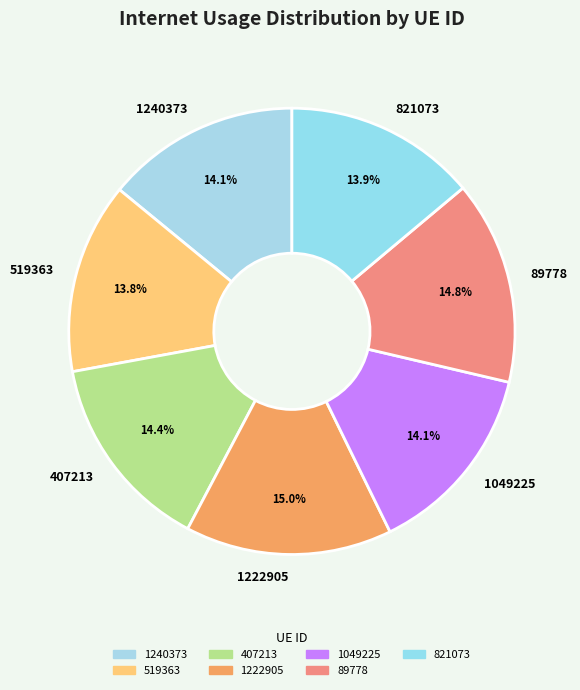

To the nearest percent, what portion does 1049225 represent?

14%